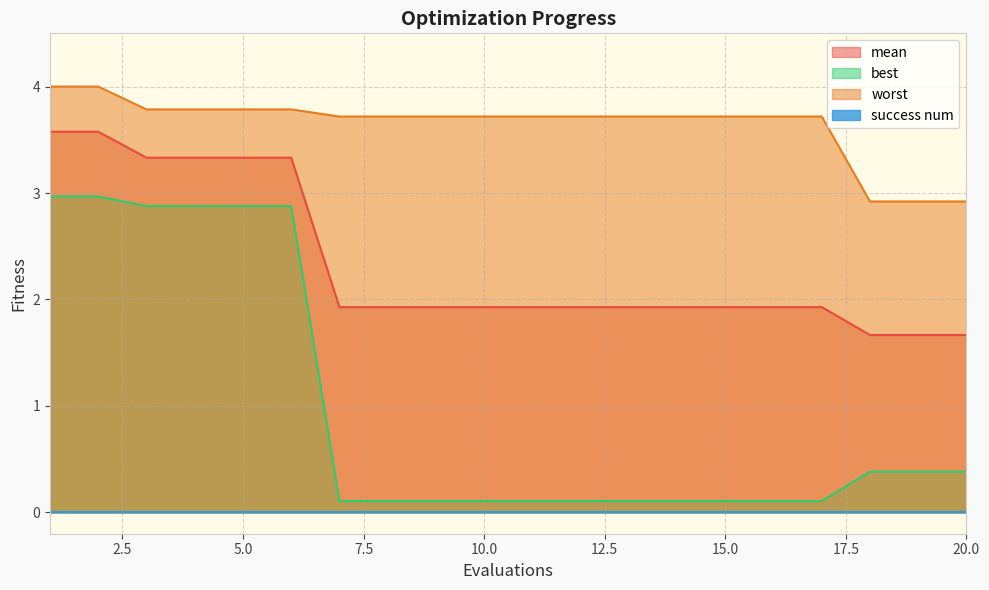

What is the maximum value shown in the chart?

4.0